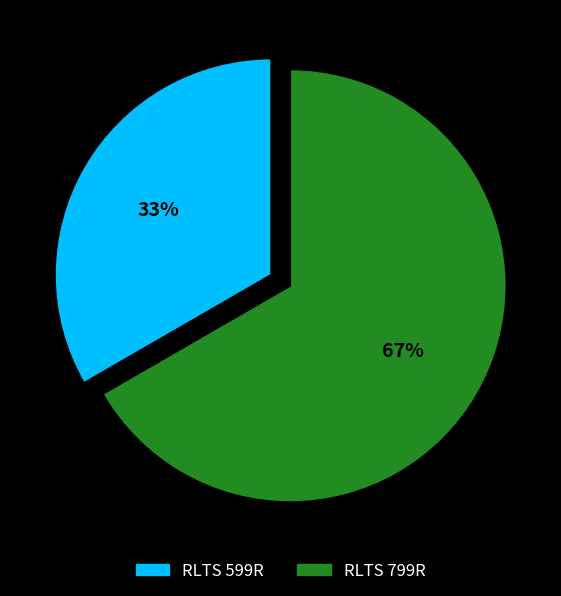

Rank the categories by value from highest to lowest.

RLTS 799R, RLTS 599R